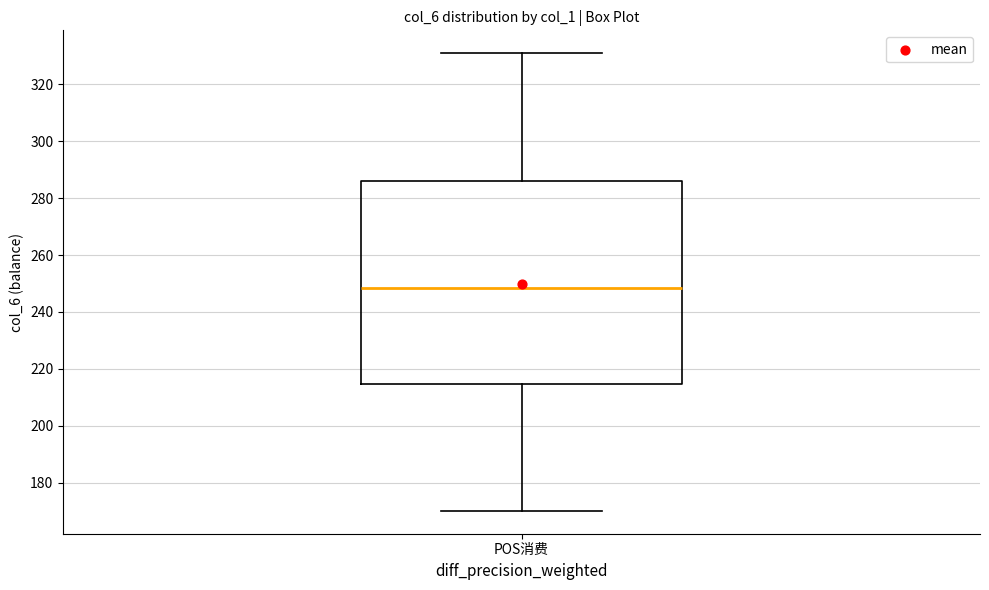

Transcribe this box plot: give where the median line is, the range the box spans, and where the two whiskers end, as read against the y-axis. The values are not printed on the chart, so give them approximately, as read against the axis.

median 248, box 214 to 286, whiskers 170 to 330